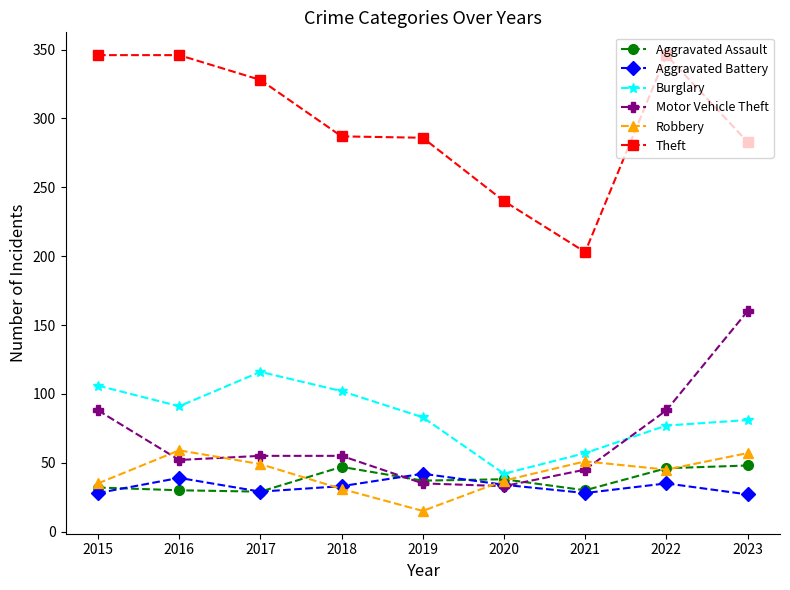

True or false: Aggravated Battery and Burglary cross at least once.

False